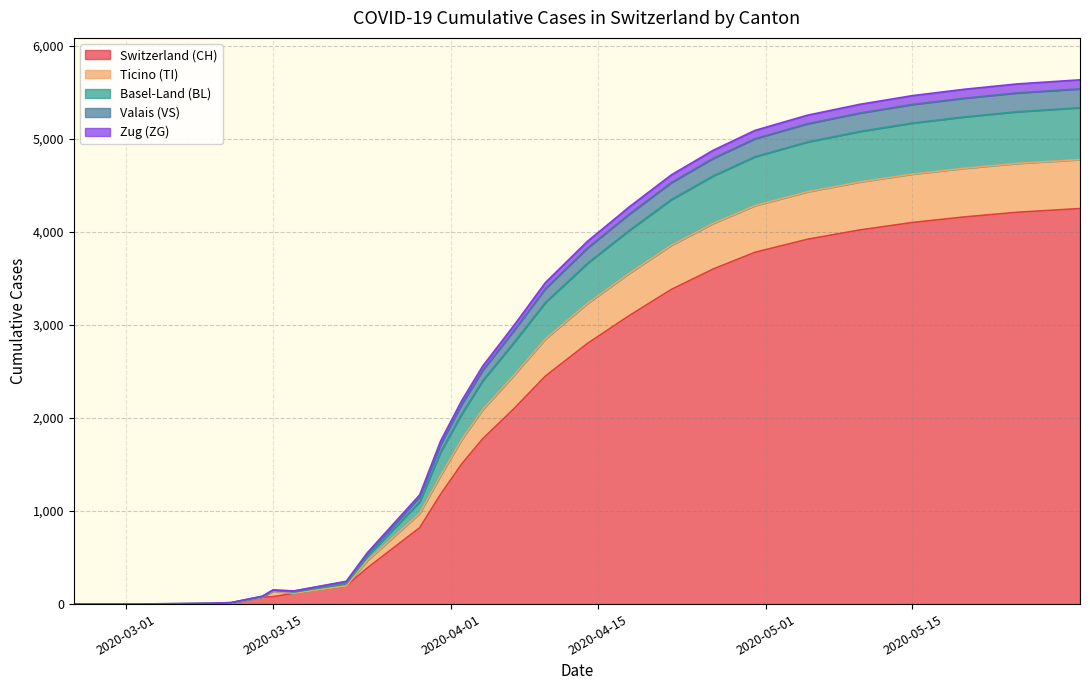

True or false: TI has more than 2 interior local peaks.

False